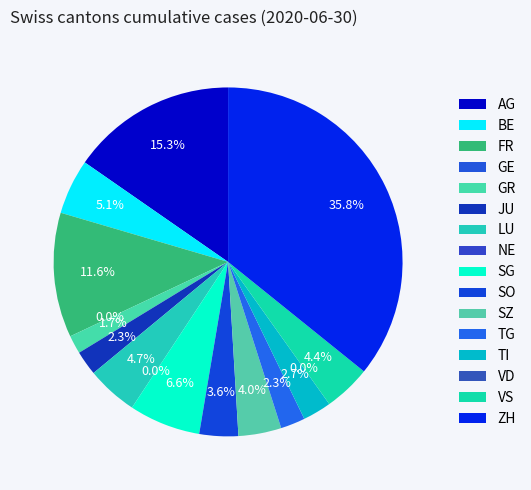

Which slice is the smallest?

GE